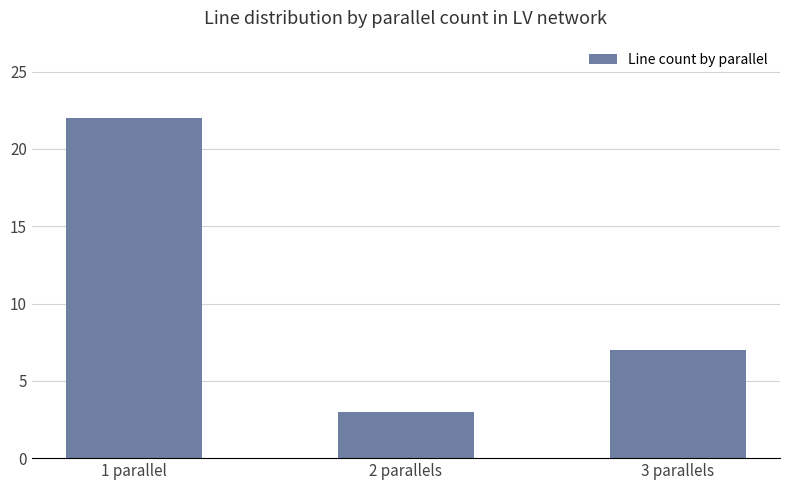

At which category does the chart reach its minimum across all series?

2 parallels